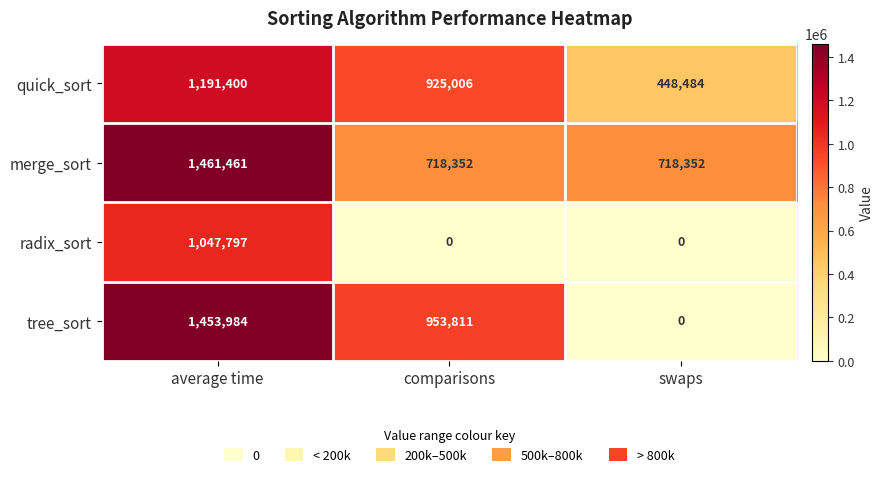

The value of quick_sort at comparisons is 925006. True or false?

True